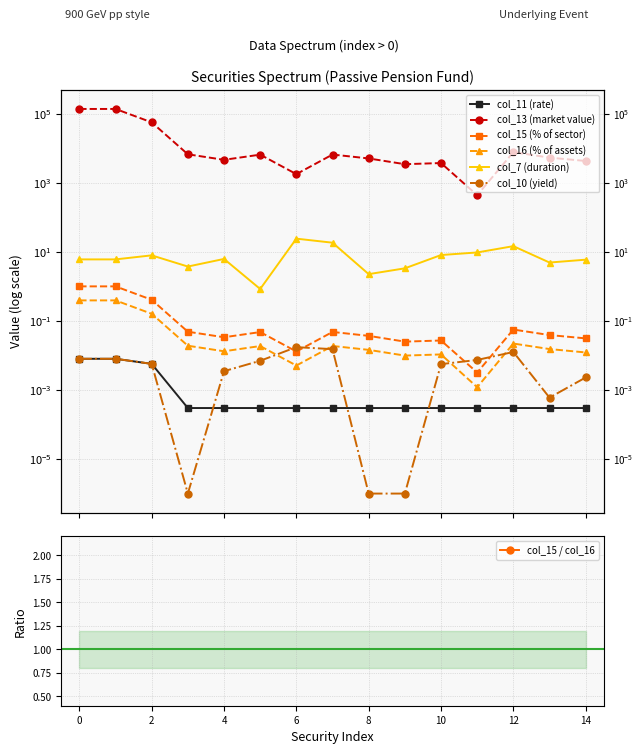

True or false: col_11 and col_16 intersect in this chart.

False